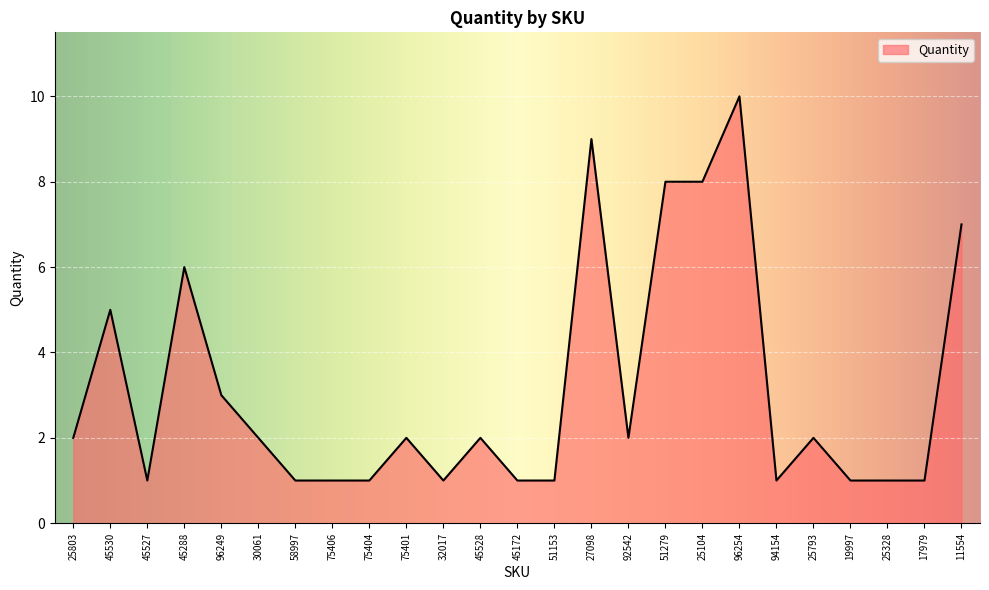

What is the greatest value displayed?

10